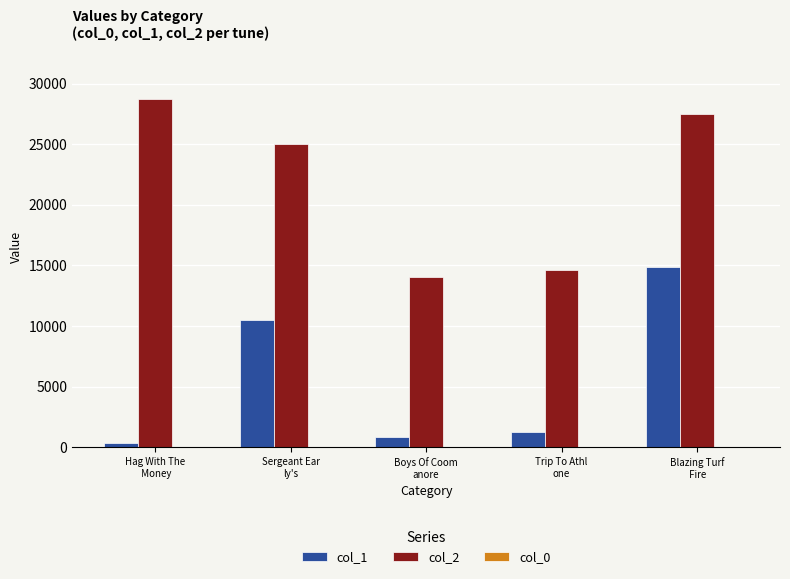

What is the sum of all col_1 values?

27909.0